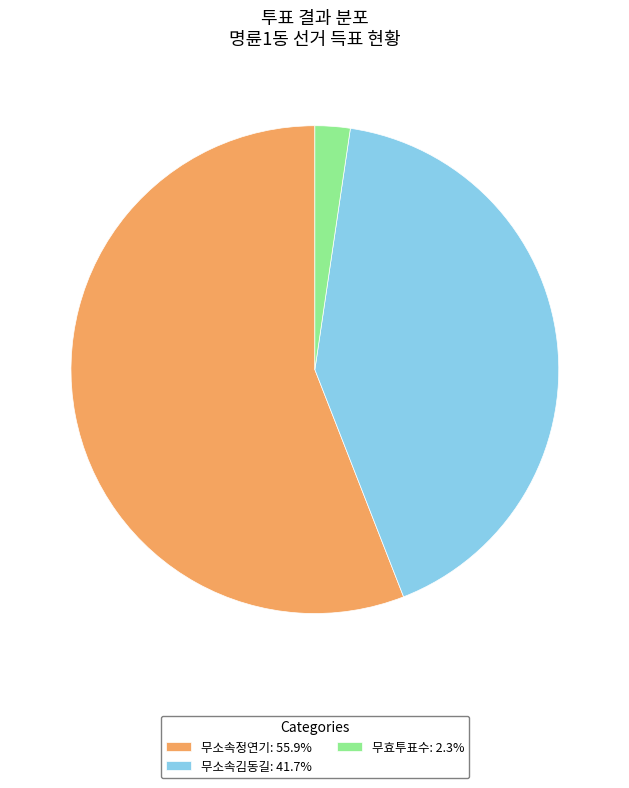

Approximately how many times larger is the value at 무소속김동길: 41.7% compared to 무소속정연기: 55.9%?

0.7